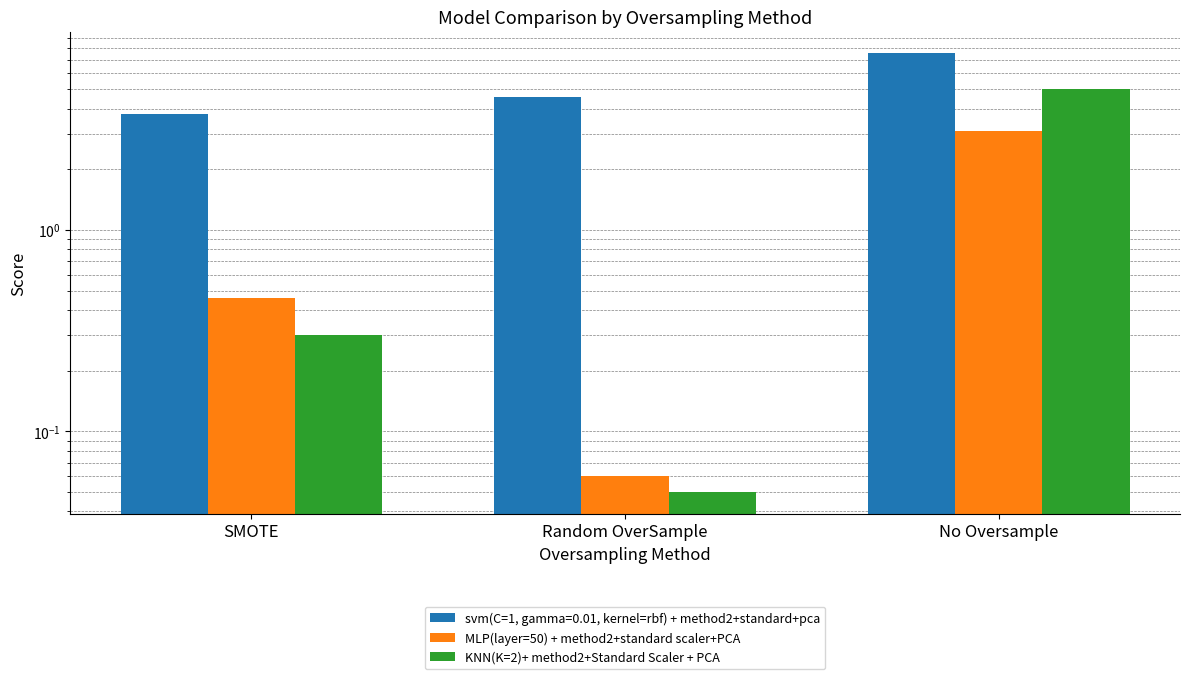

How many categories are shown in the chart?

3